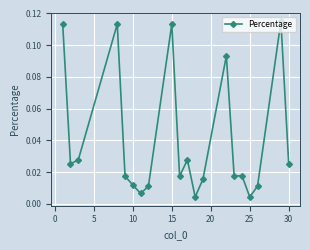

True or false: there are more than 2 points higher than both neighbors.

True